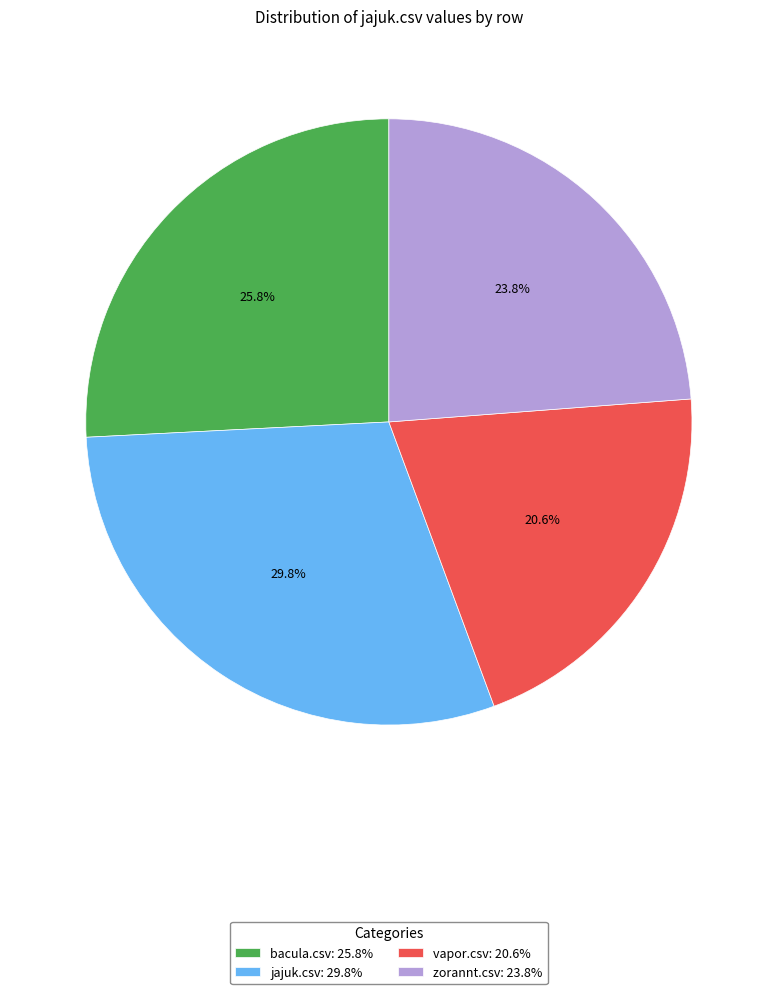

Combined, do vapor.csv and bacula.csv account for over 50%?

No